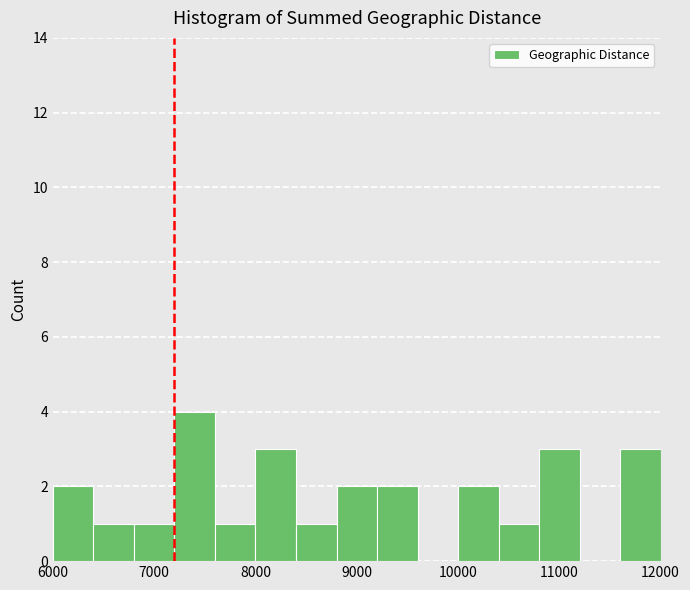

How tall is the bar that spans 10800 to 11200 on the x-axis? The values are not printed on the chart, so give them approximately, as read against the axis.

3